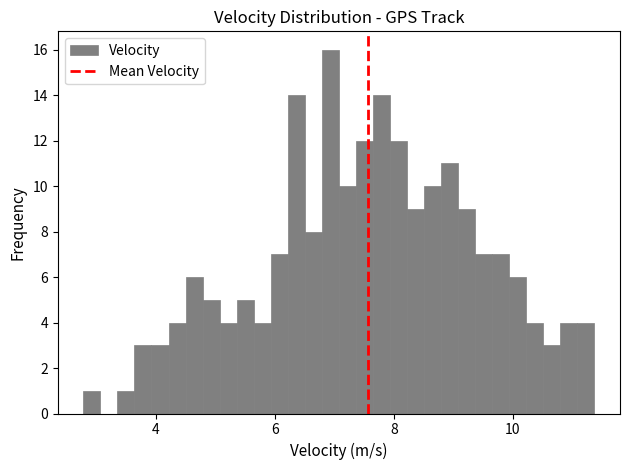

Read against the x-axis, roughly where is the centre of the tallest bar?

7.0